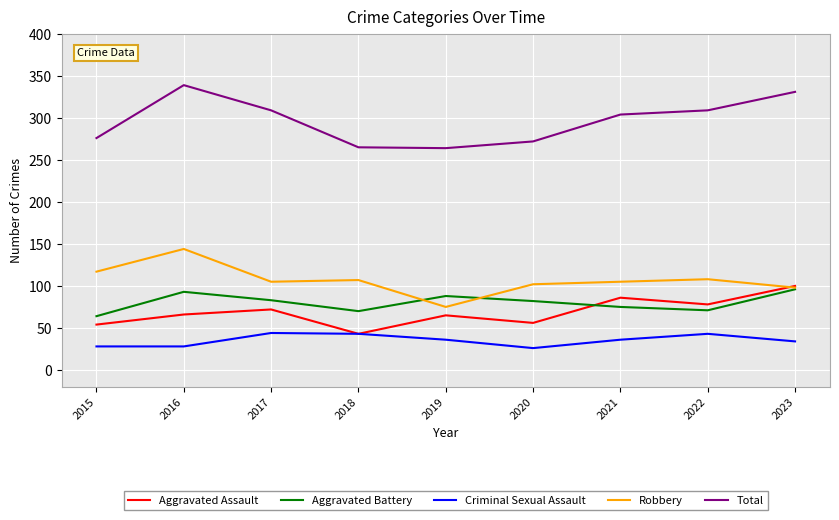

True or false: Aggravated Assault has a value of 56 at 2020.

True